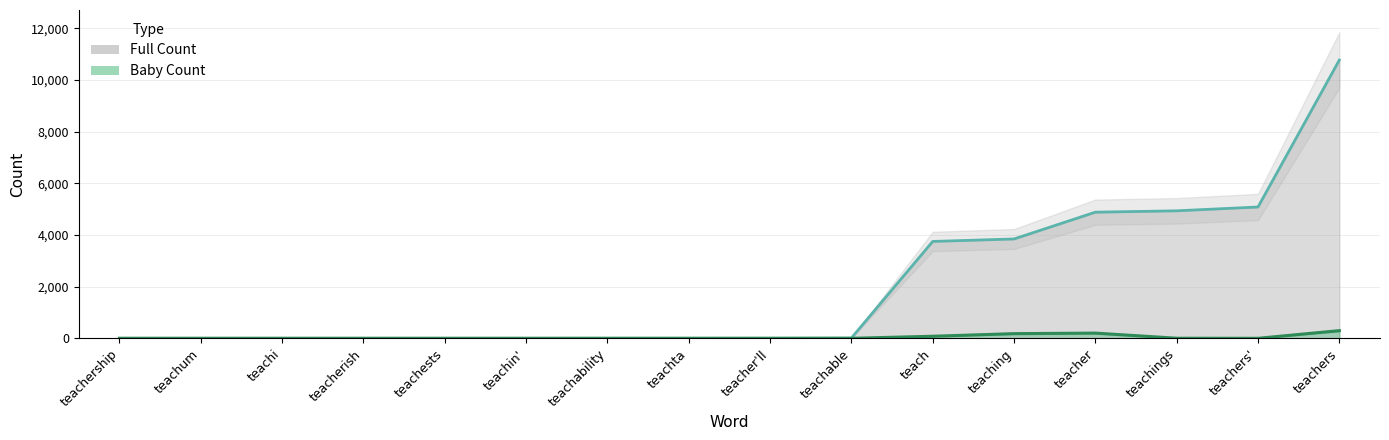

Is the value of Baby Count at teach greater than the value of Full Count at teachability?

Yes